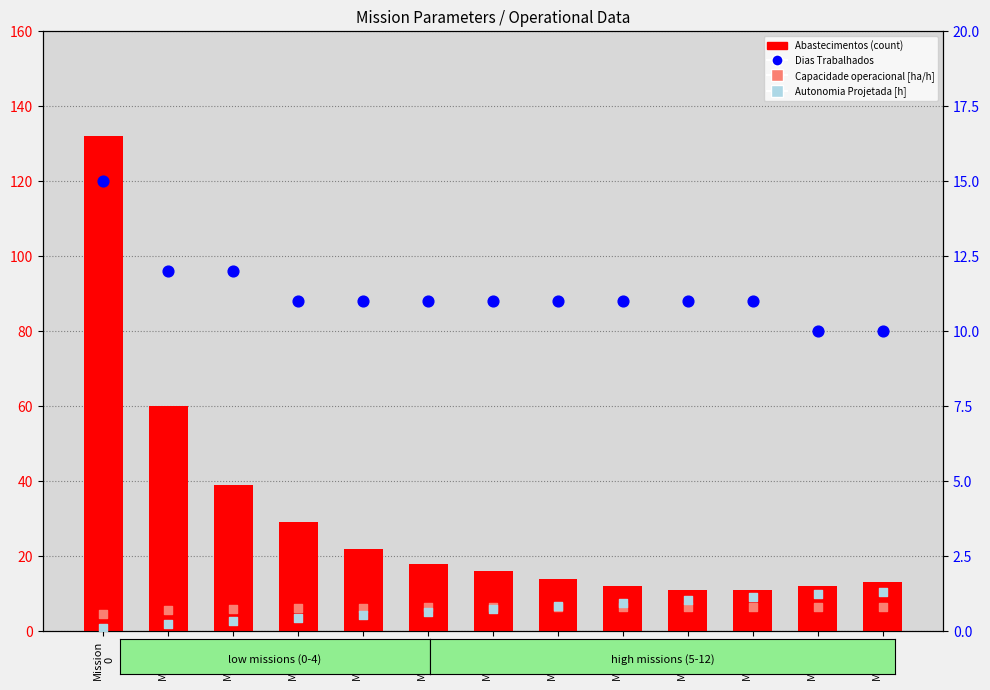

Which series has the largest total across all categories?

Abastecimentos